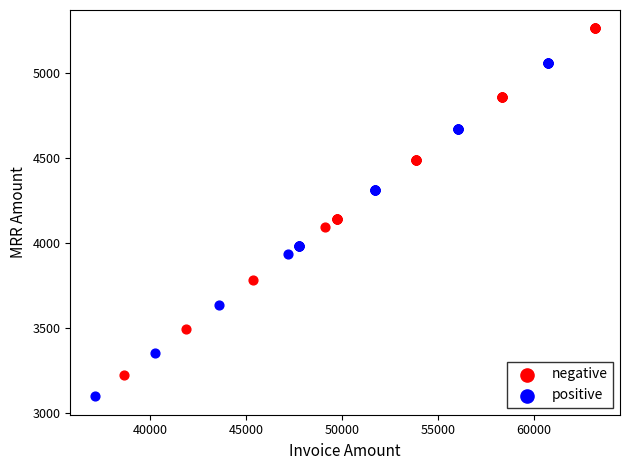

What are all the series names shown in the legend?

negative, positive